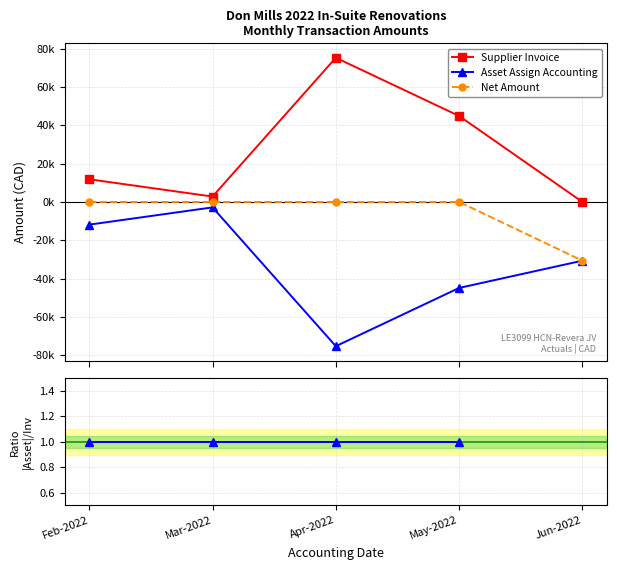

The value of Asset Assign Accounting at Mar-2022 is -2825.0. True or false?

True